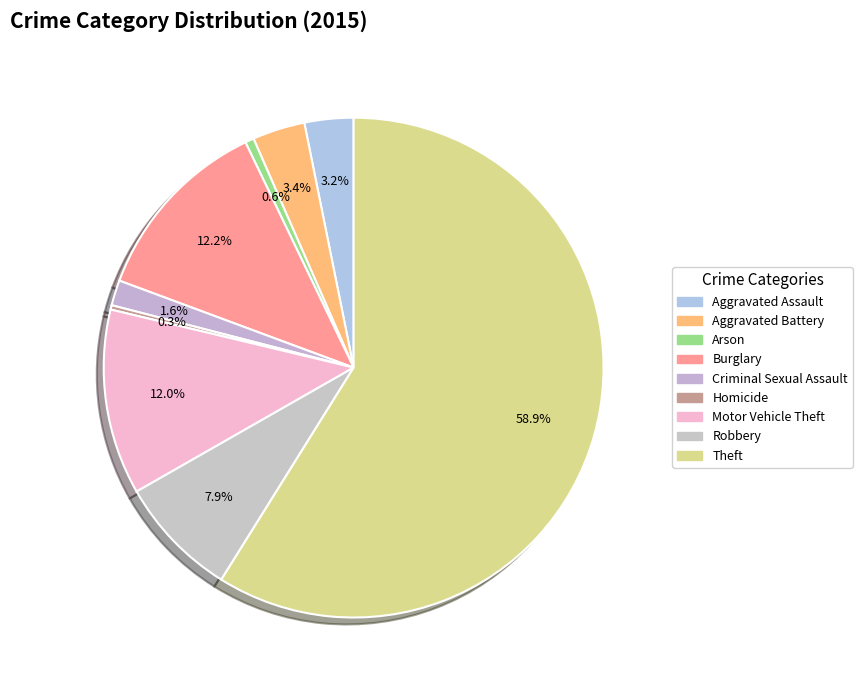

How many segments does this pie chart have?

9